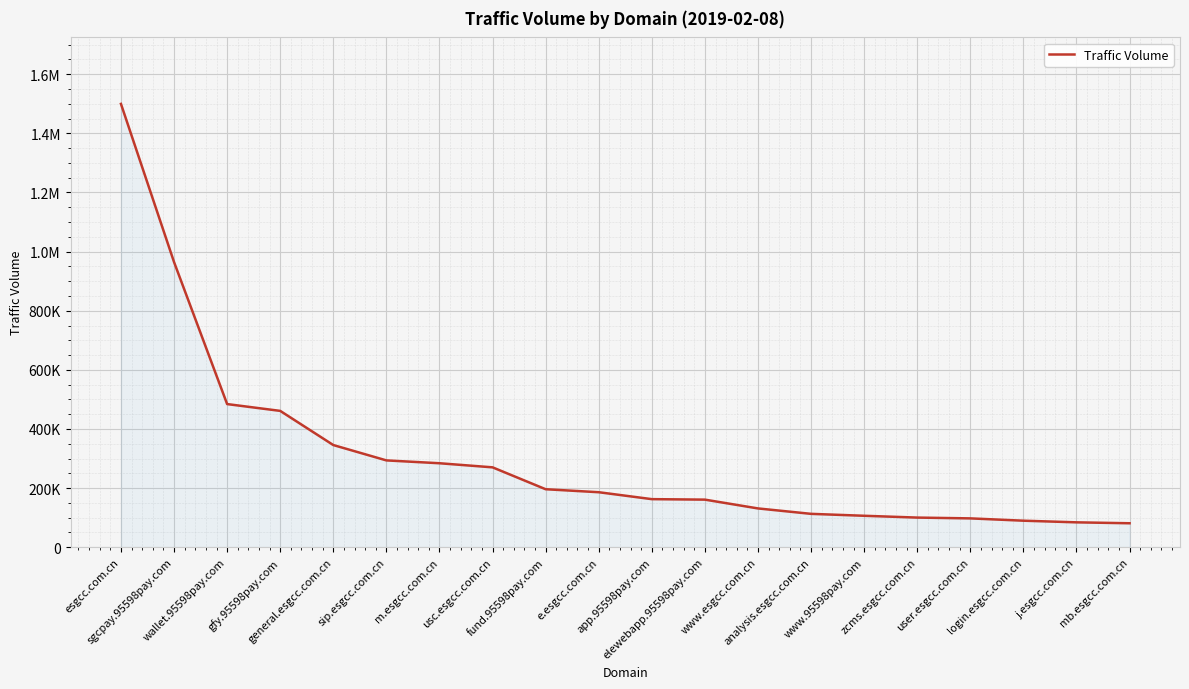

Is this an area chart (filled region under the line)?

Yes